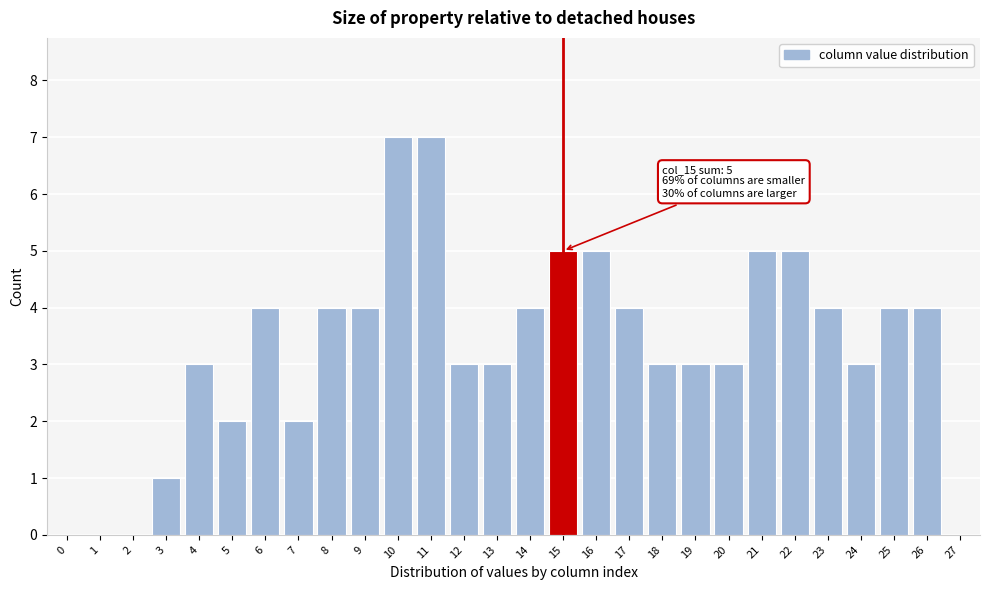

Reading left to right, transcribe all the data shown in this chart.

0=0	1=0	2=0	3=1	4=3	5=2	6=4	7=2	8=4	9=4	10=7	11=7	12=3	13=3	14=4	15=5	16=5	17=4	18=3	19=3	20=3	21=5	22=5	23=4	24=3	25=4	26=4	27=0